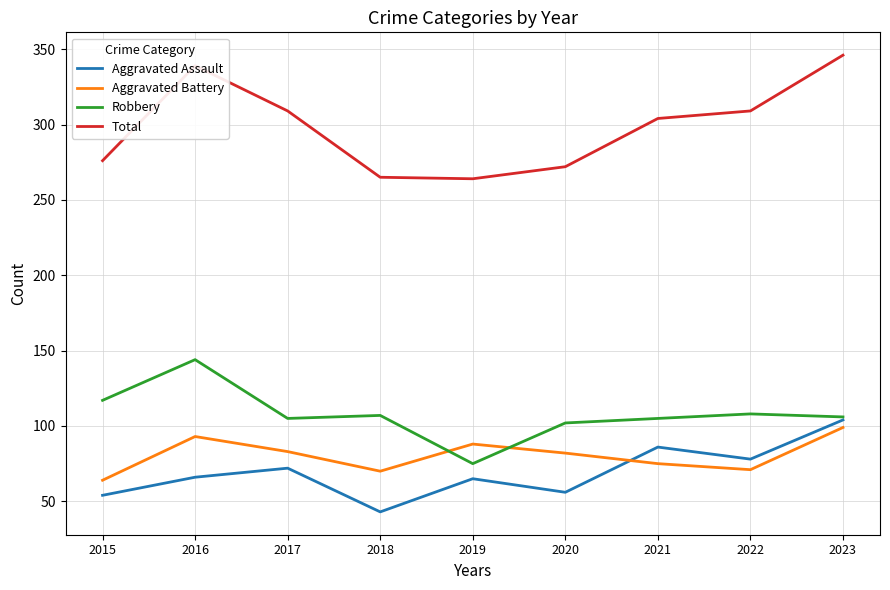

True or false: Aggravated Battery has a value of 48 at 2020.

False